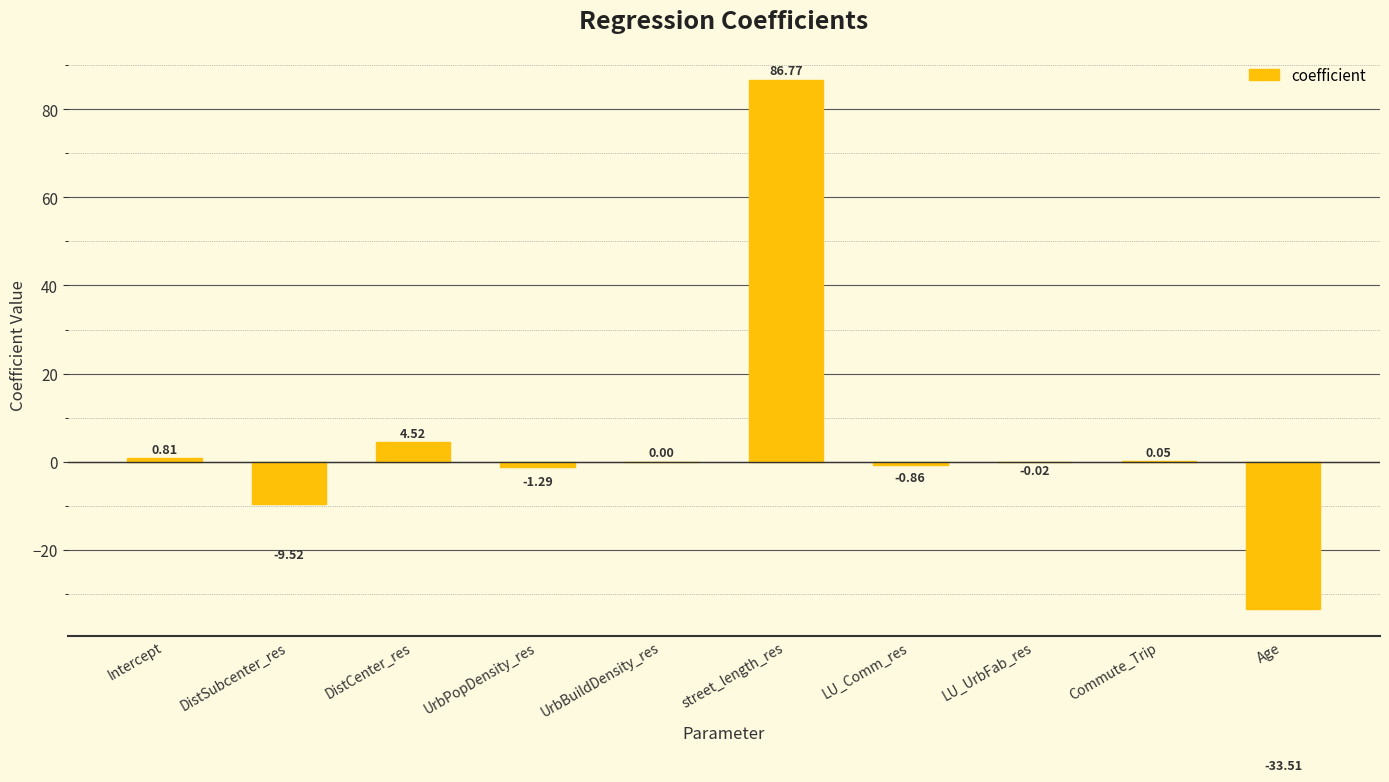

What is the change in value from Intercept to UrbPopDensity_res?

-2.1